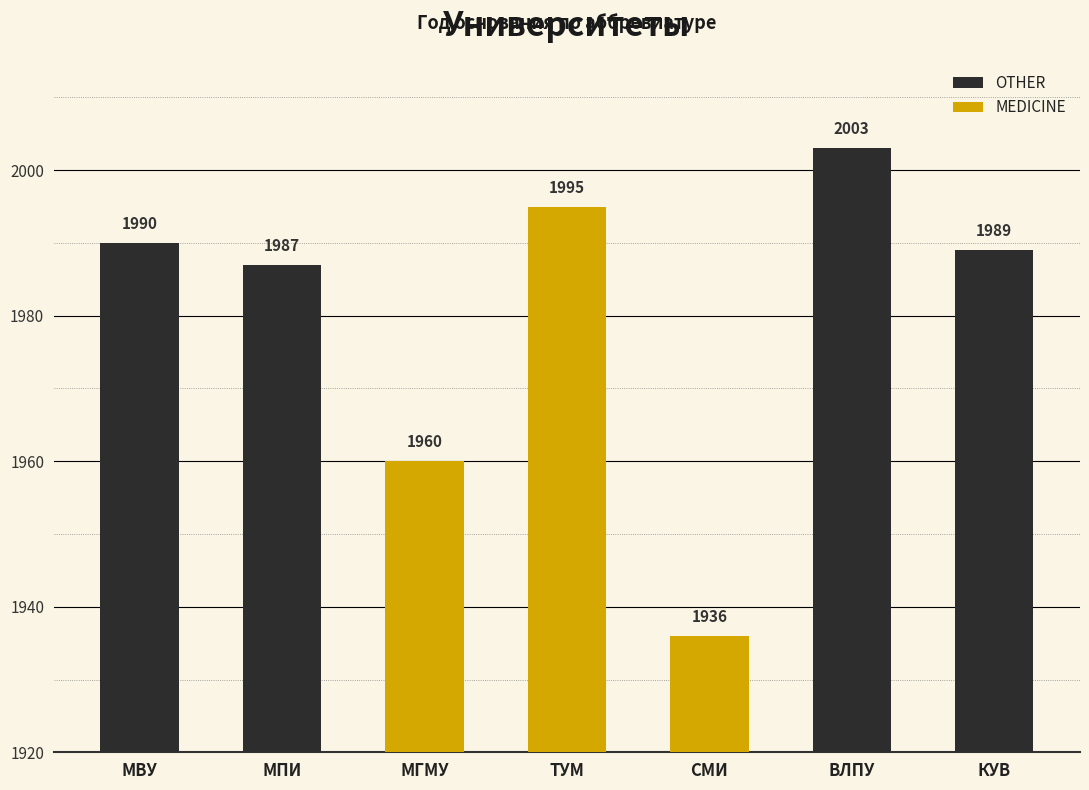

At which label does the data first exceed 1989?

МВУ